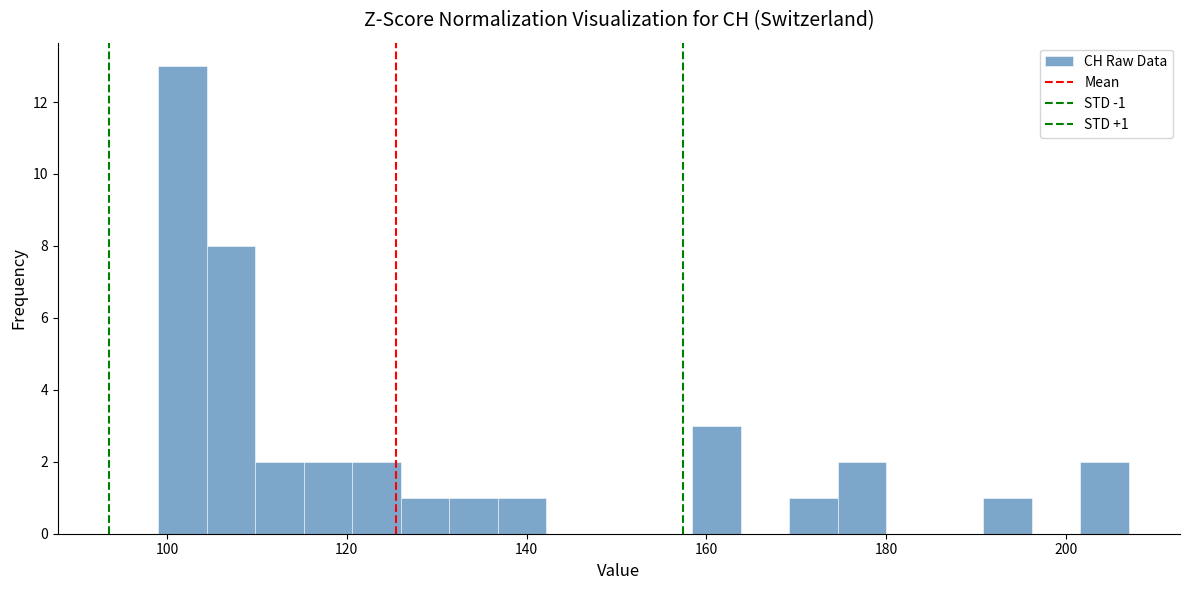

Around what value on the x-axis is the tallest bar? Give the approximate position of its centre, as read against the axis.

102